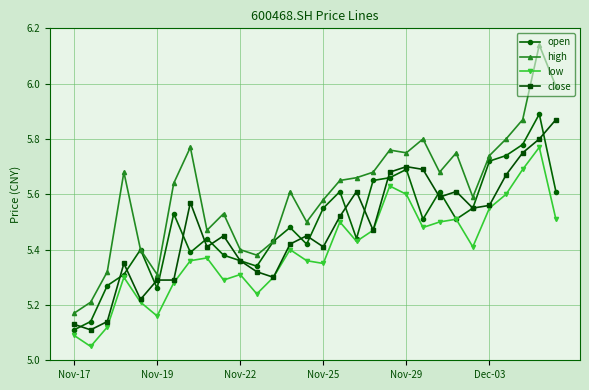

Which series has the largest range (max minus min)?

high